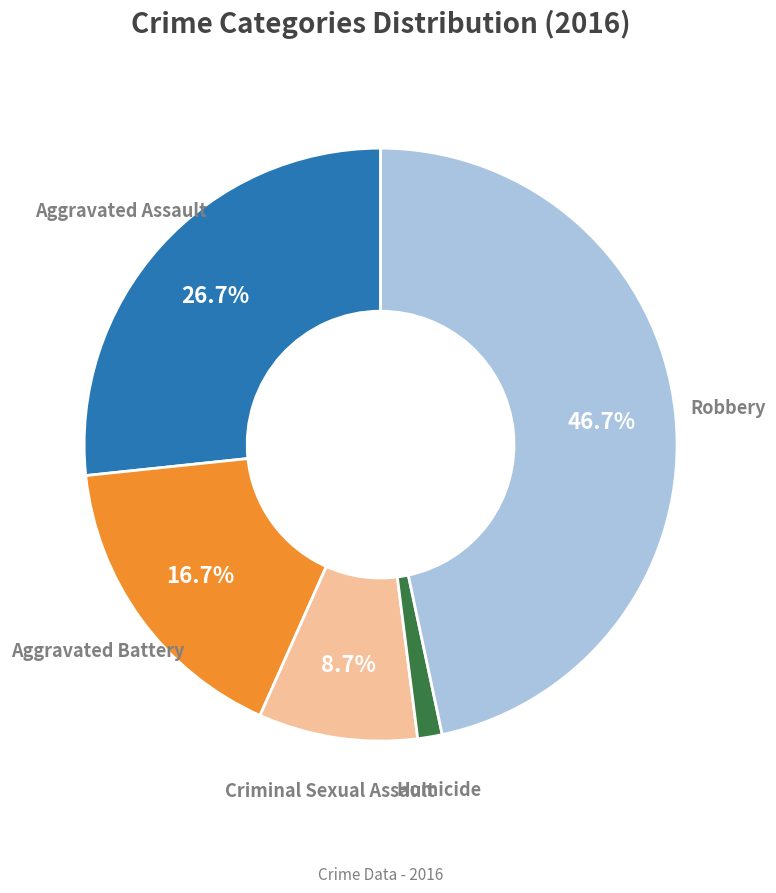

How many segments does this pie chart have?

5